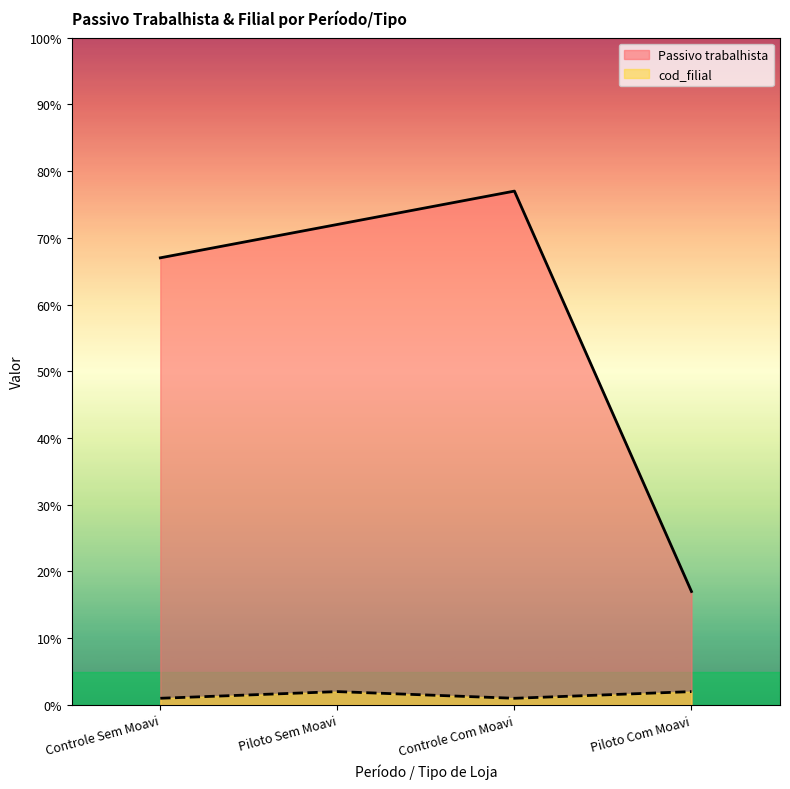

At how many categories does at least one series exceed 40?

3